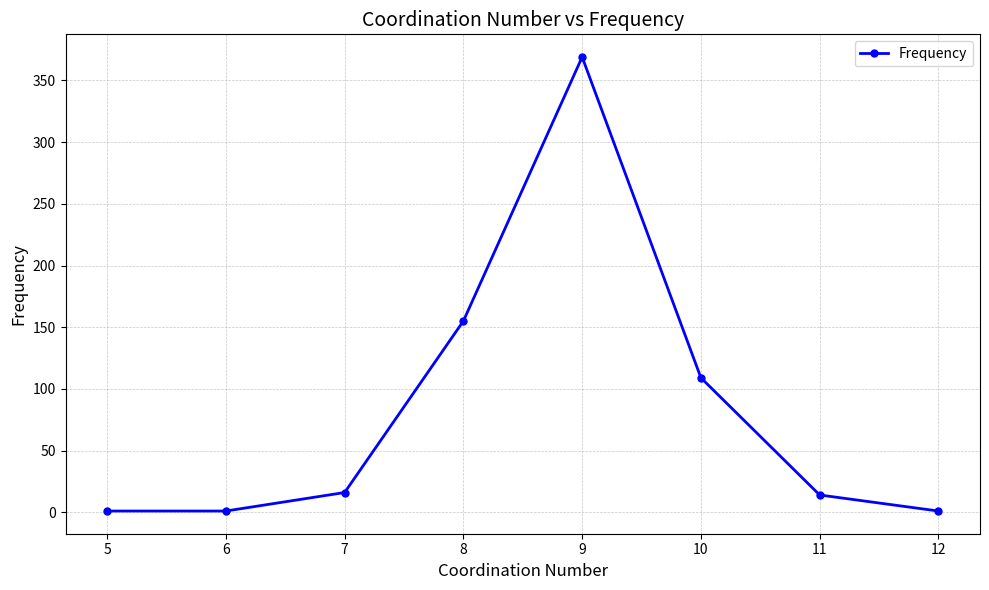

What value does the data have at 8?

155